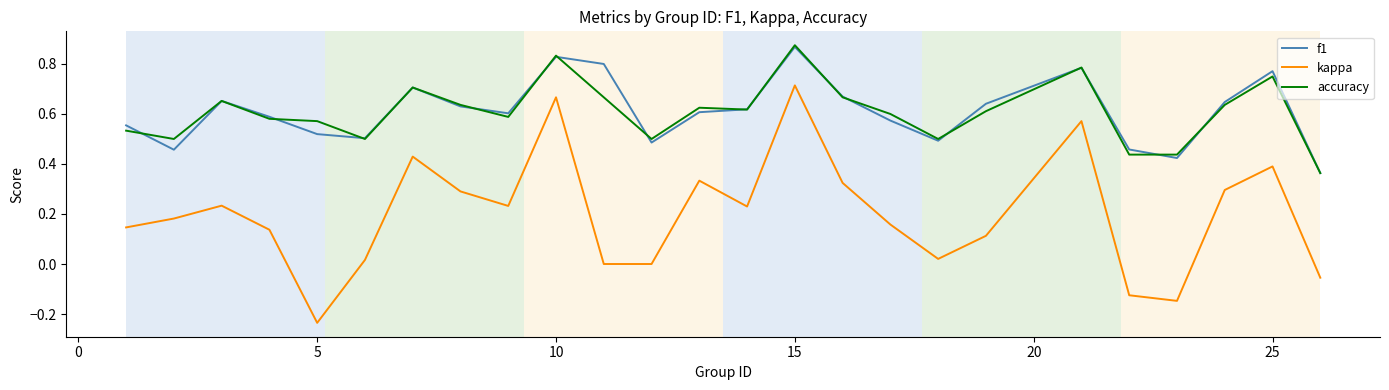

How many distinct data groups are displayed?

3